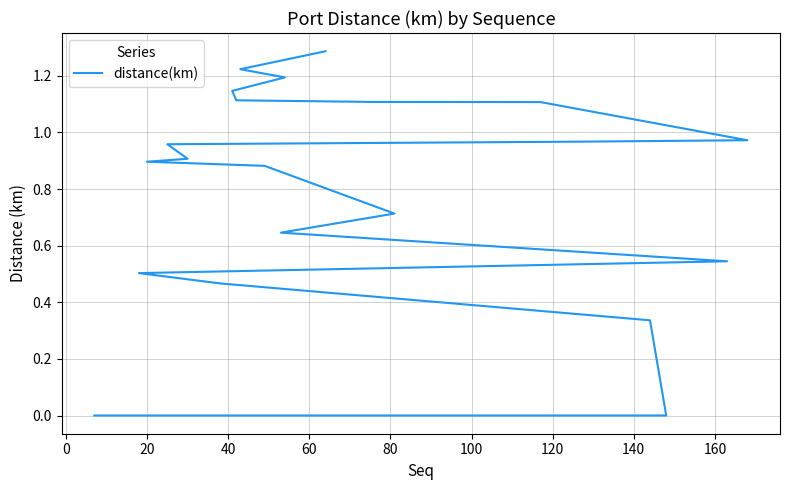

Between 14 and 21, which is larger?

21